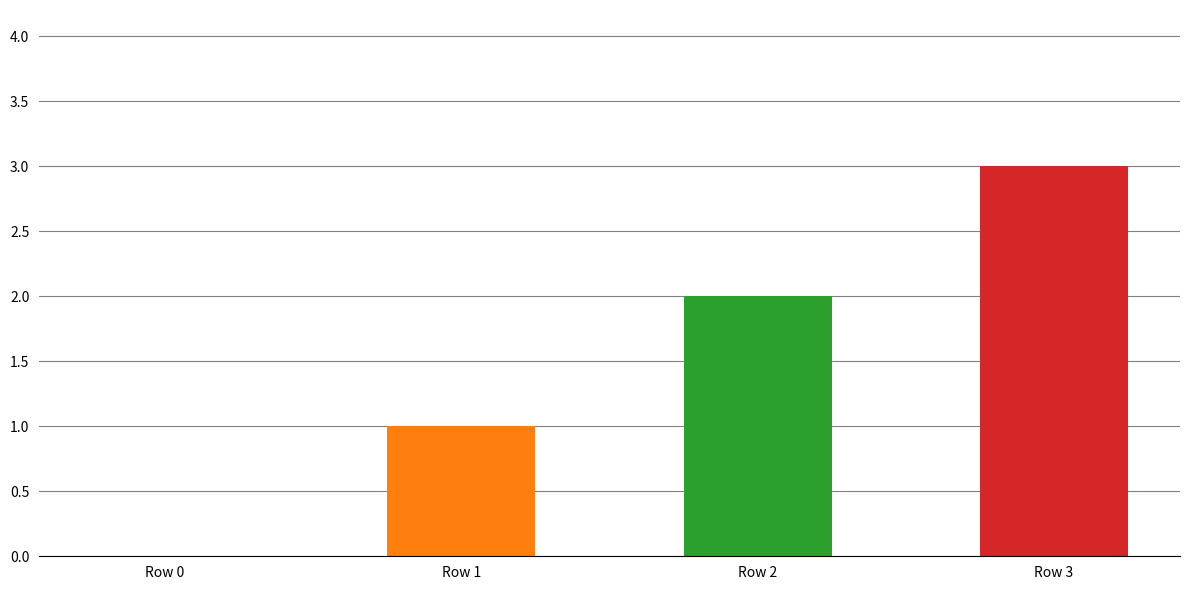

What is the difference between the values at Row 3 and Row 0?

3